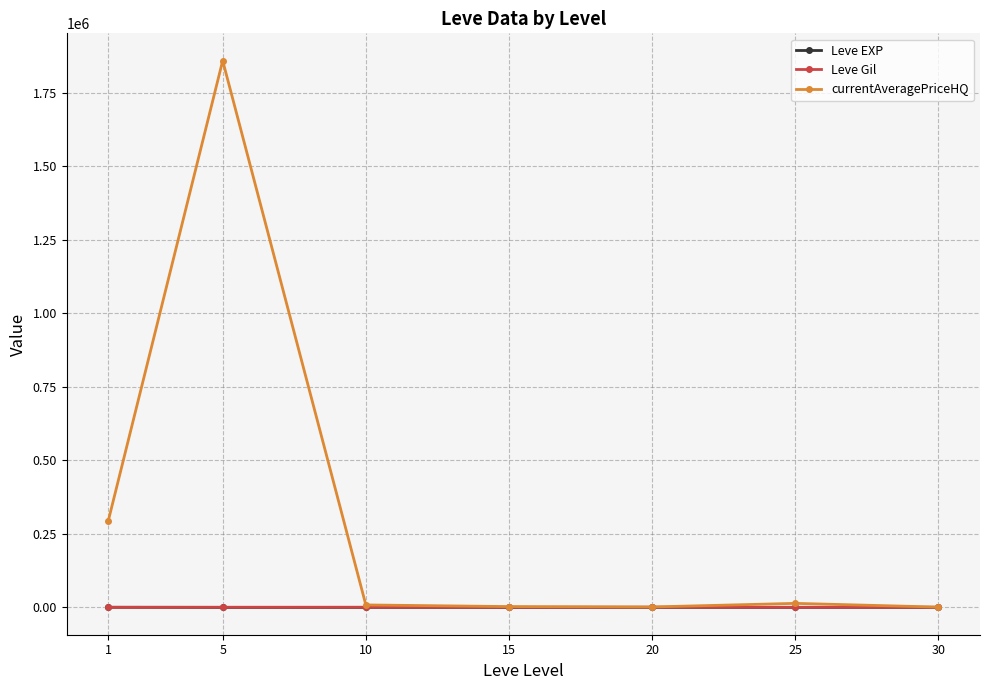

At which category is the sum across all series the highest?

5